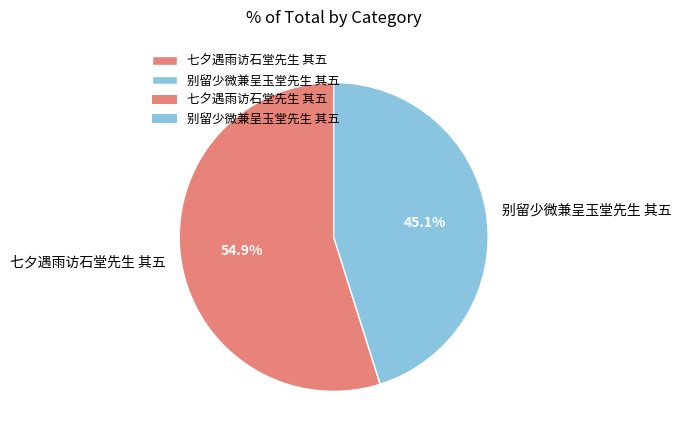

Do 七夕遇雨访石堂先生 其五 and 别留少微兼呈玉堂先生 其五 together represent more than half of the pie?

Yes